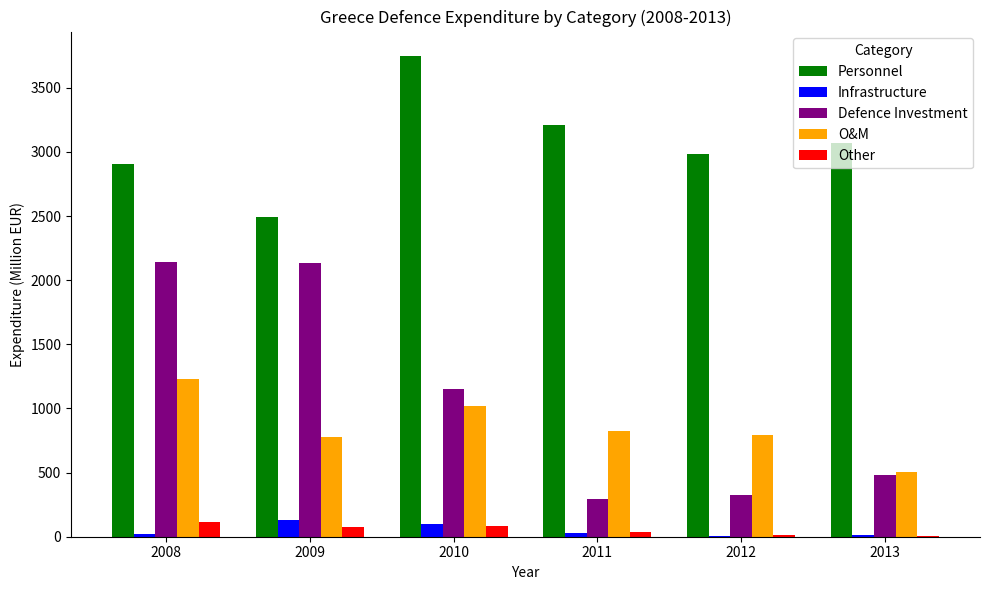

Between 2010 and 2012, which series saw the biggest shift?

Defence Investment